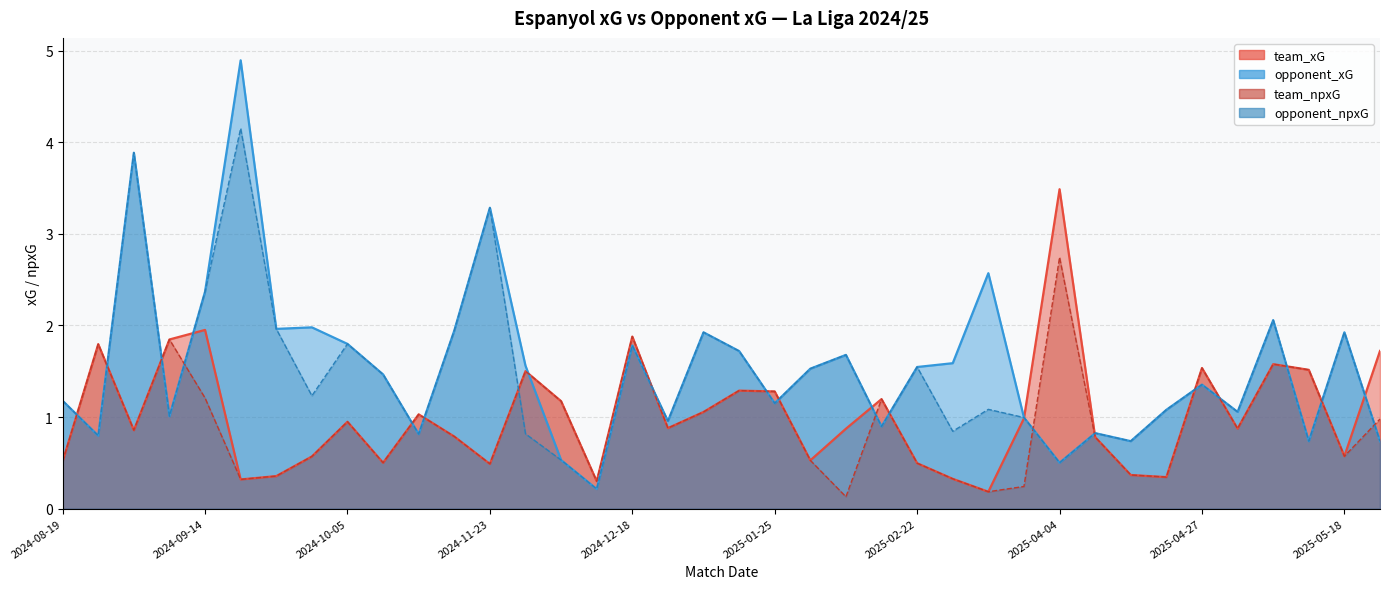

What is the spread (max minus min) of values at 2025-05-18?

1.4